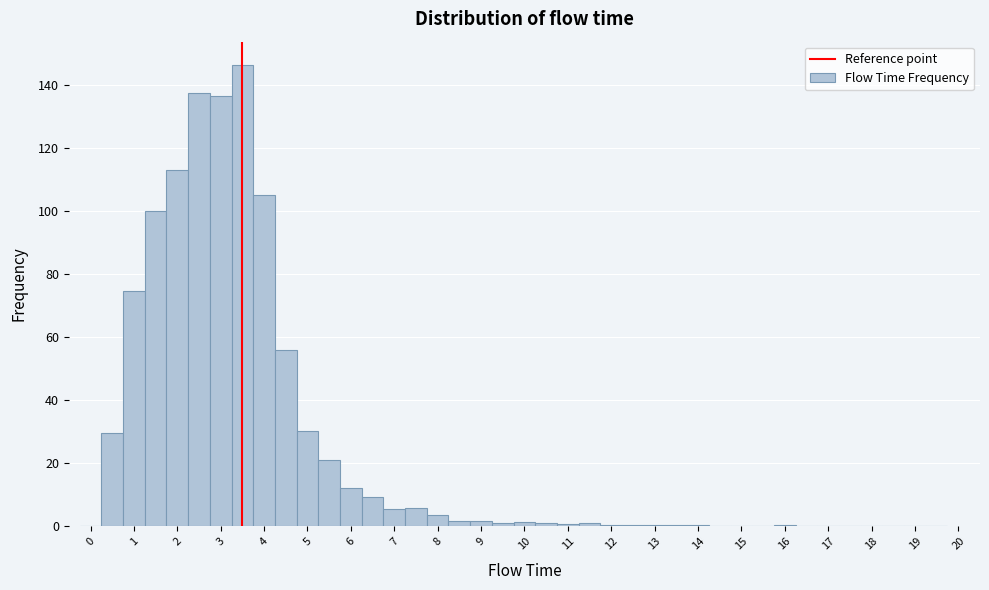

Reading left to right, transcribe this chart: for each bar, give the range it covers on the x-axis and its height. Neither the bar edges nor the heights are printed on the chart, so give them approximately, as read against the axes.

-0.25 to 0.25: 0
0.25 to 0.75: 30
0.75 to 1.25: 74
1.25 to 1.75: 100
1.75 to 2.25: 114
2.25 to 2.75: 138
2.75 to 3.25: 136
3.25 to 3.75: 146
3.75 to 4.25: 106
4.25 to 4.75: 56
4.75 to 5.25: 30
5.25 to 5.75: 22
5.75 to 6.25: 12
6.25 to 6.75: 10
6.75 to 7.25: 6
7.25 to 7.75: 6
7.75 to 8.25: 4
8.25 to 8.75: under 2
8.75 to 9.25: under 2
9.25 to 9.75: under 2
9.75 to 10.25: under 2
10.25 to 10.75: under 2
10.75 to 11.25: under 2
11.25 to 11.75: under 2
11.75 to 12.25: under 2
12.25 to 12.75: under 2
12.75 to 13.25: under 2
13.25 to 13.75: under 2
13.75 to 14.25: under 2
14.25 to 14.75: under 2
14.75 to 15.25: under 2
15.25 to 15.75: under 2
15.75 to 16.25: under 2
16.25 to 16.75: under 2
16.75 to 17.25: under 2
17.25 to 17.75: under 2
17.75 to 18.25: under 2
18.25 to 18.75: 0
18.75 to 19.25: under 2
19.25 to 19.75: 0